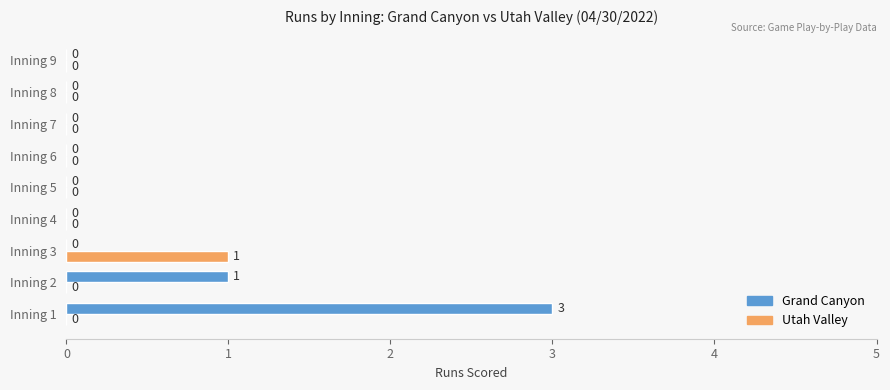

Which series changed the most between Inning 3 and Inning 5?

Utah Valley